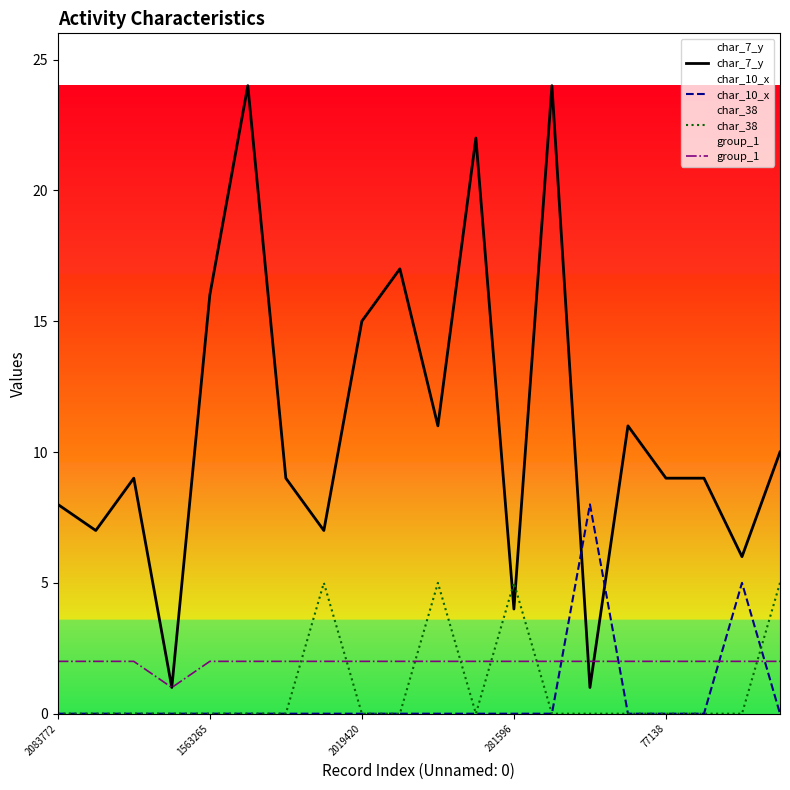

After their last crossing, which series has the higher values: char_7_y or char_38?

char_7_y